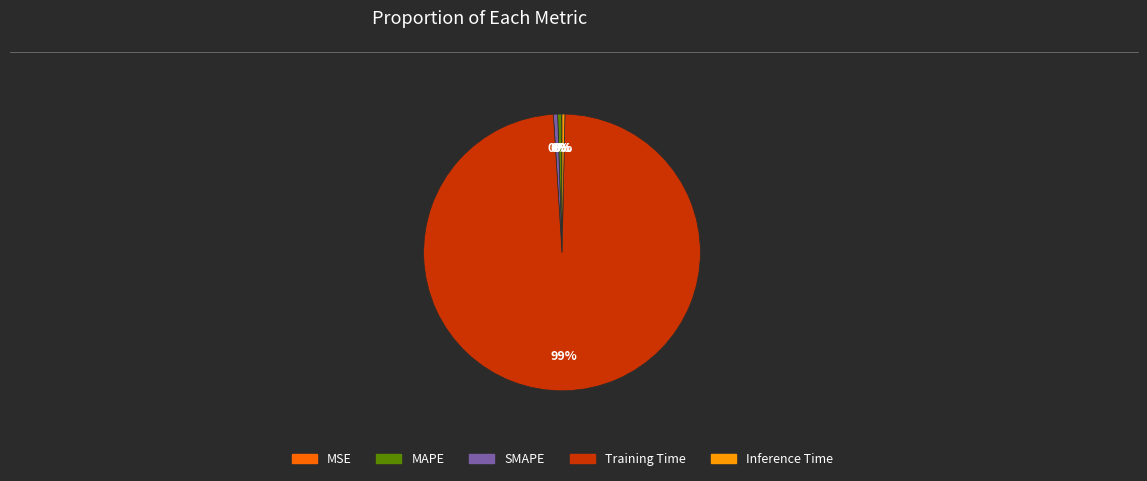

The SMAPE slice represents 12% of the pie. True or false?

False